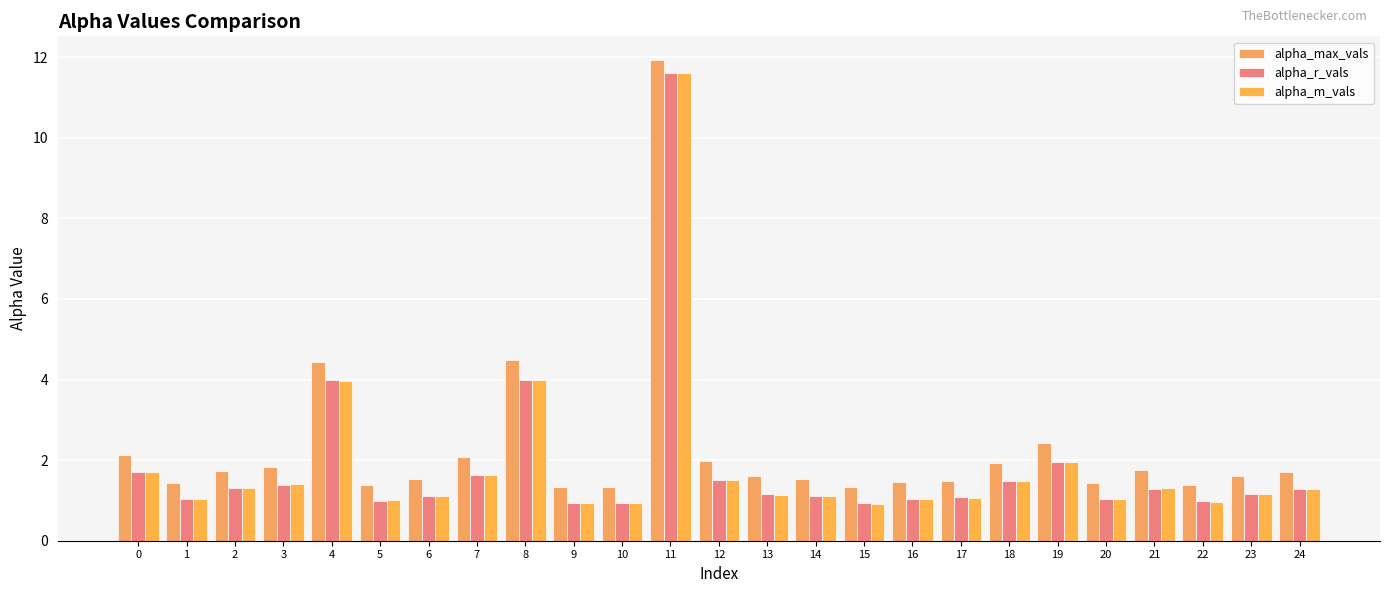

True or false: alpha_m_vals has a value of 0.3 at 15.

False